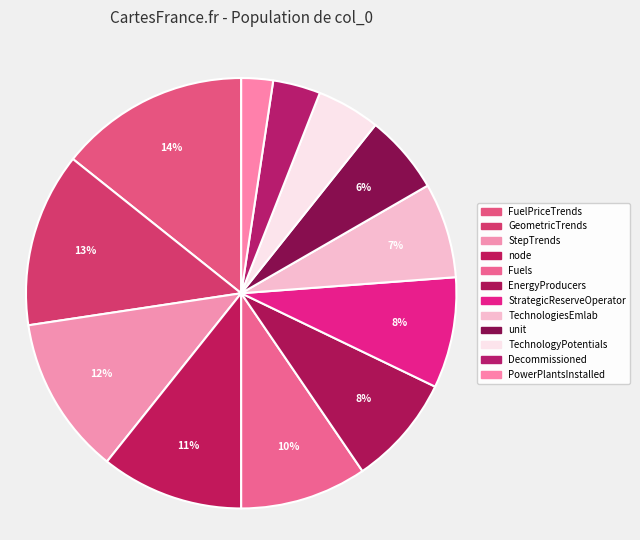

To the nearest percent, what is the combined percentage of TechnologyPotentials and Fuels?

14%